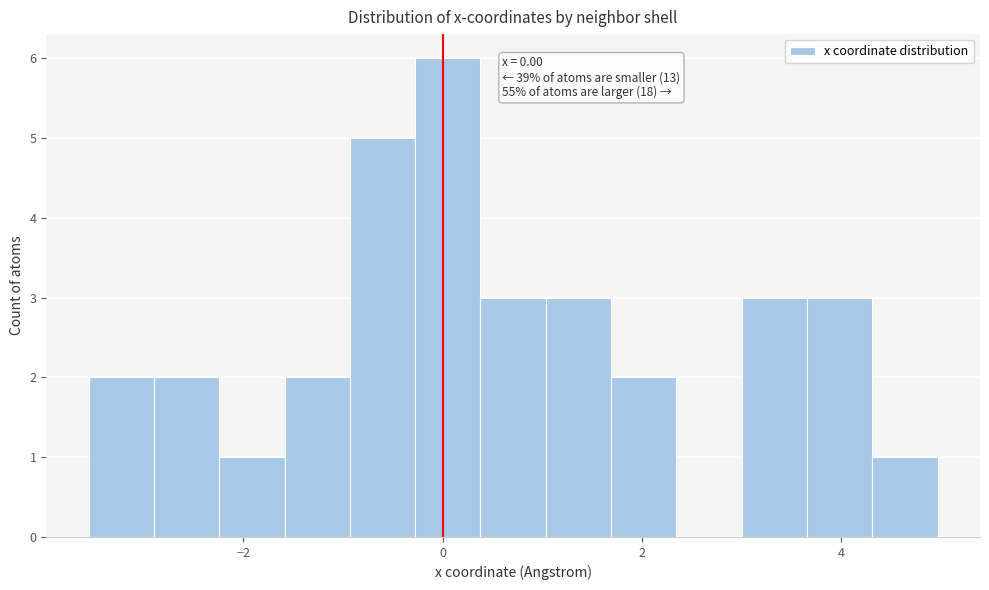

Around what value on the x-axis is the tallest bar? Give the approximate position of its centre, as read against the axis.

0.0